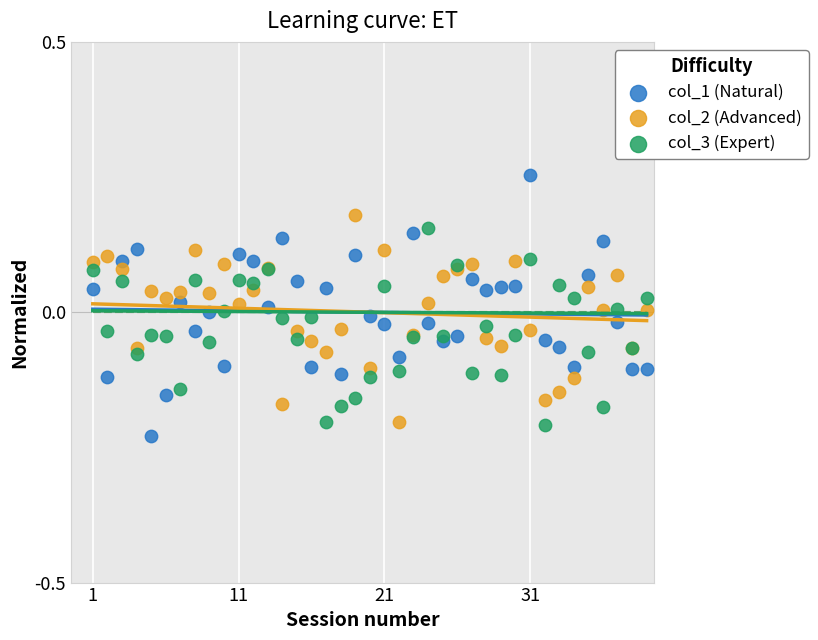

What is the X range (max minus min) for the scatter plot?

38.0